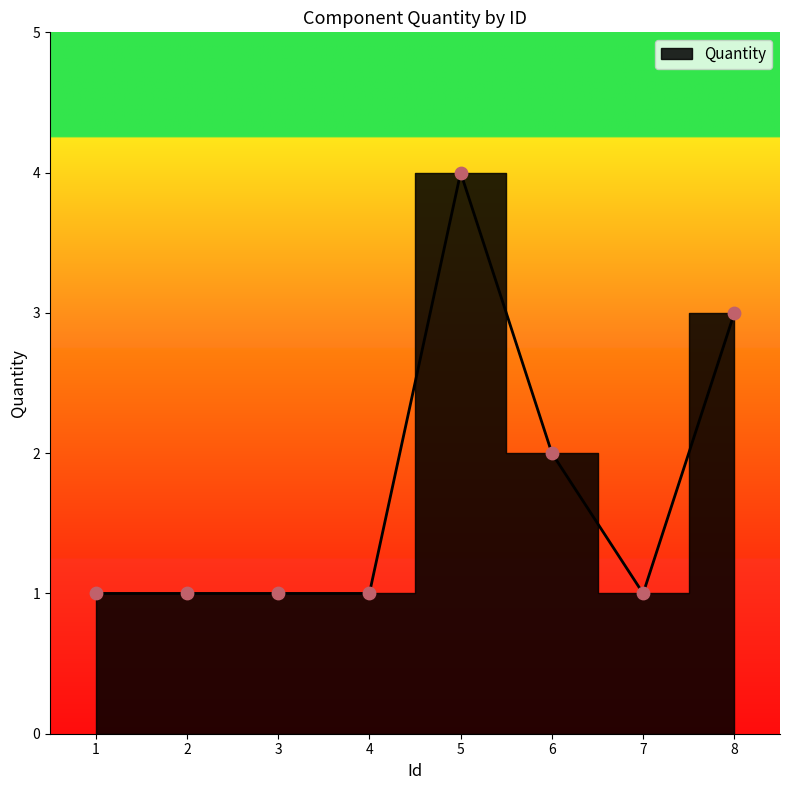

Which has a higher value, 4 or 2?

4